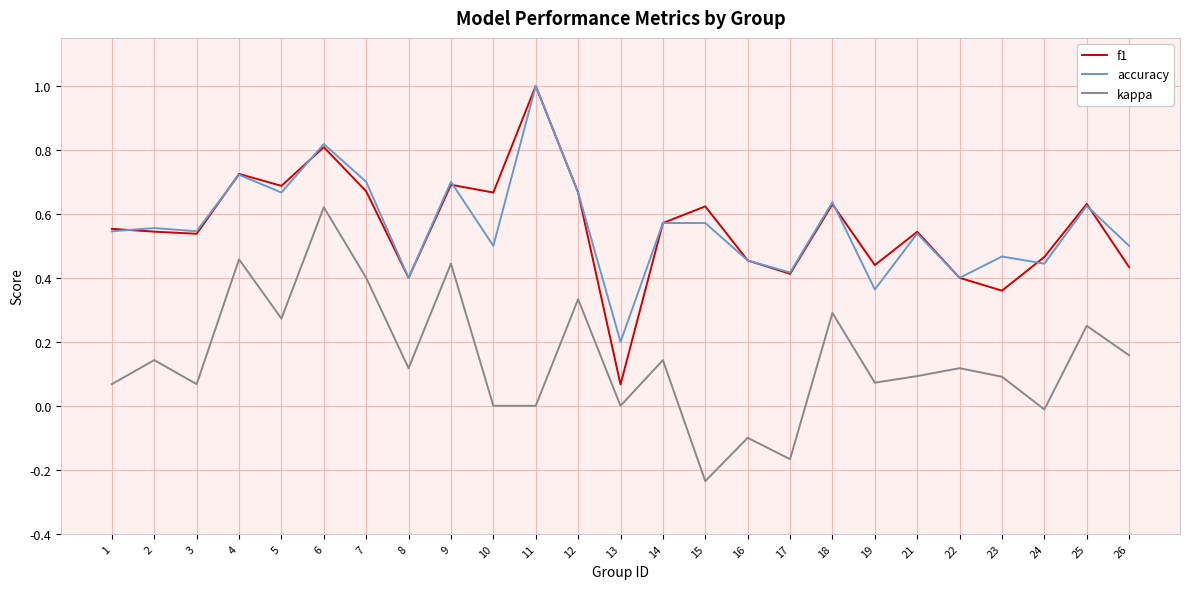

Which series has the widest spread of values?

f1